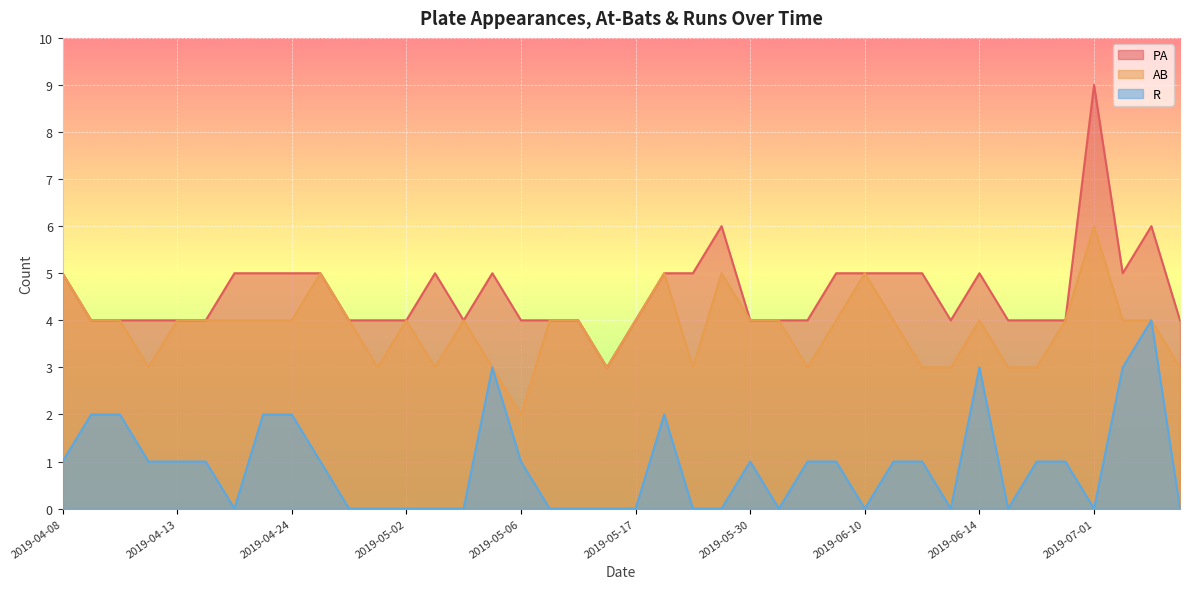

In AB, how many points are higher than both neighbors (excluding endpoints)?

8